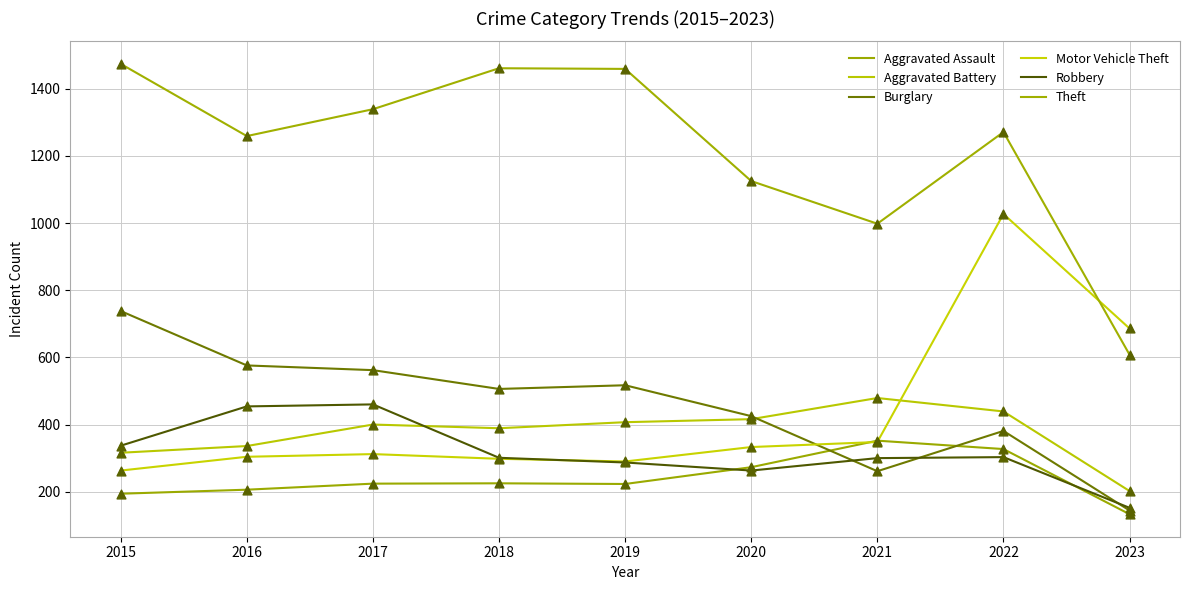

Which series has the largest total across all categories?

Theft